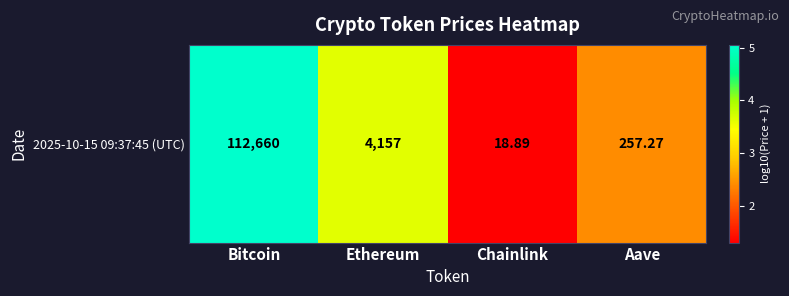

List the labels in order of value, smallest first.

Chainlink, Aave, Ethereum, Bitcoin